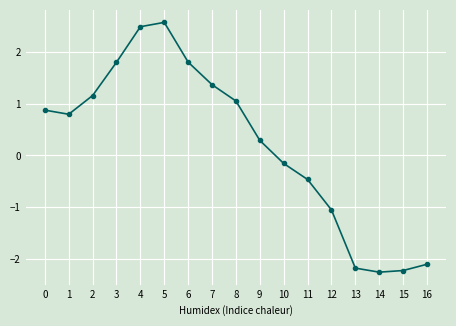

Reading right to left, list all the values displayed in this chart.

-2.1	-2.2	-2.3	-2.2	-1.1	-0.5	-0.2	0.3	1.1	1.4	1.8	2.6	2.5	1.8	1.2	0.8	0.9